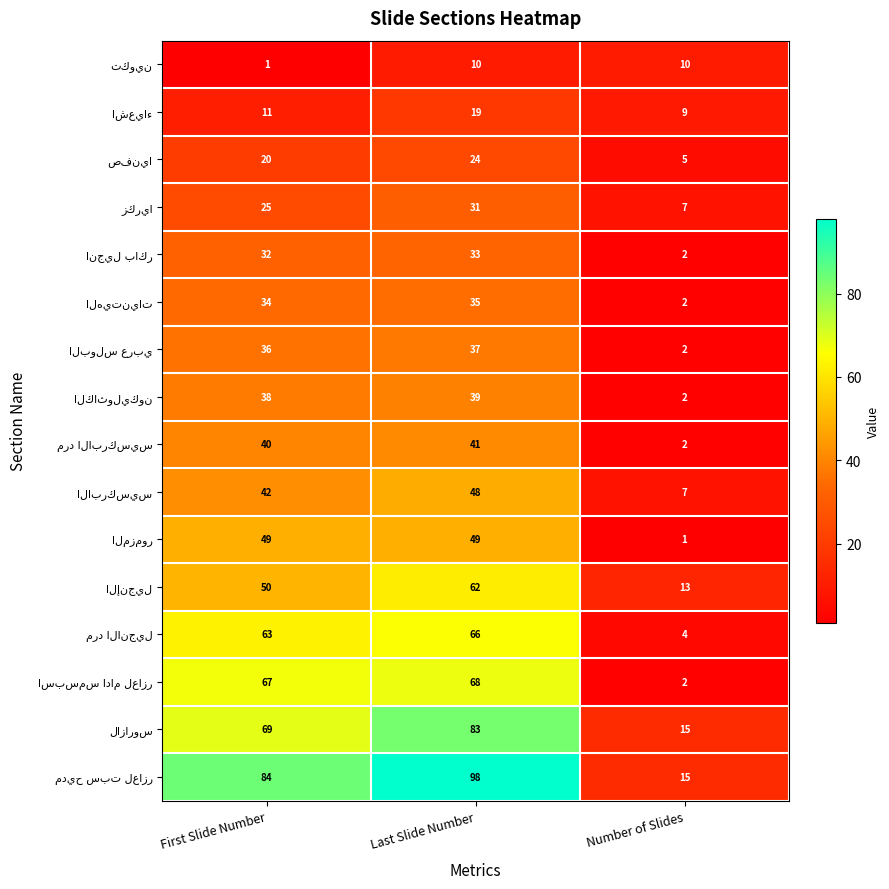

What is the difference between the highest and lowest values at Last Slide Number?

88